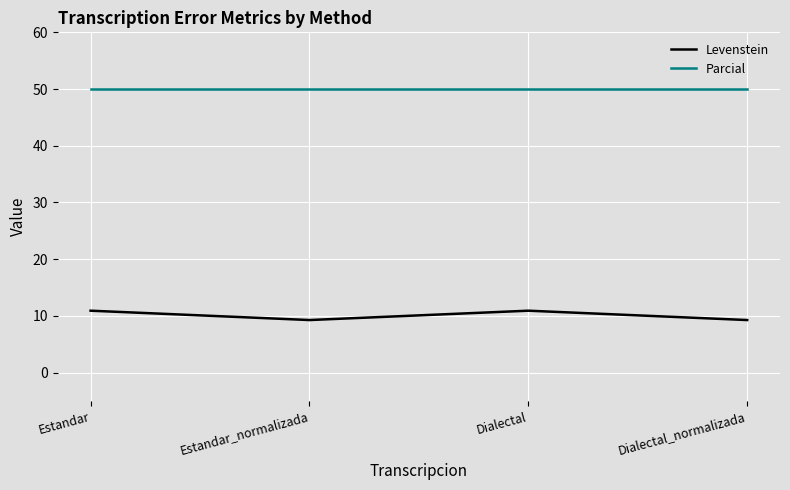

Rank the series by their maximum value, from highest to lowest.

Parcial, Levenstein